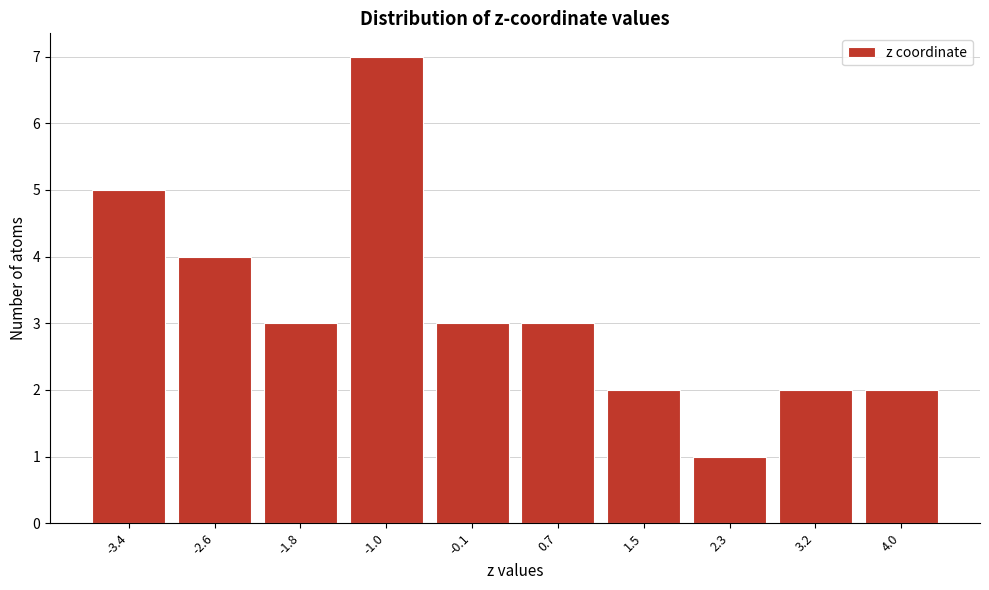

Reading left to right, transcribe all the data shown in this chart.

-3.4=5	-2.6=4	-1.8=3	-1.0=7	-0.1=3	0.7=3	1.5=2	2.3=1	3.2=2	4.0=2